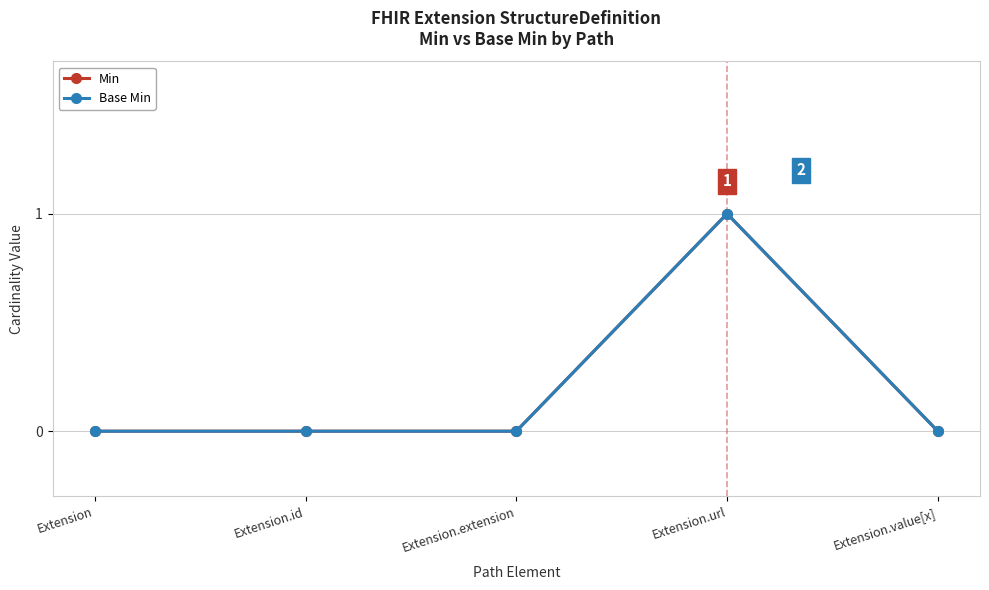

Does the chart have visible grid lines?

Yes